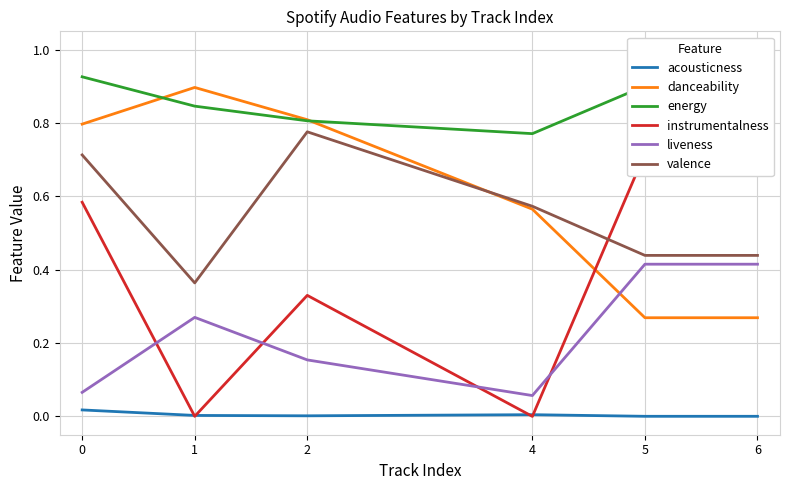

What is the difference between the second highest and second lowest values in the liveness series?

0.3